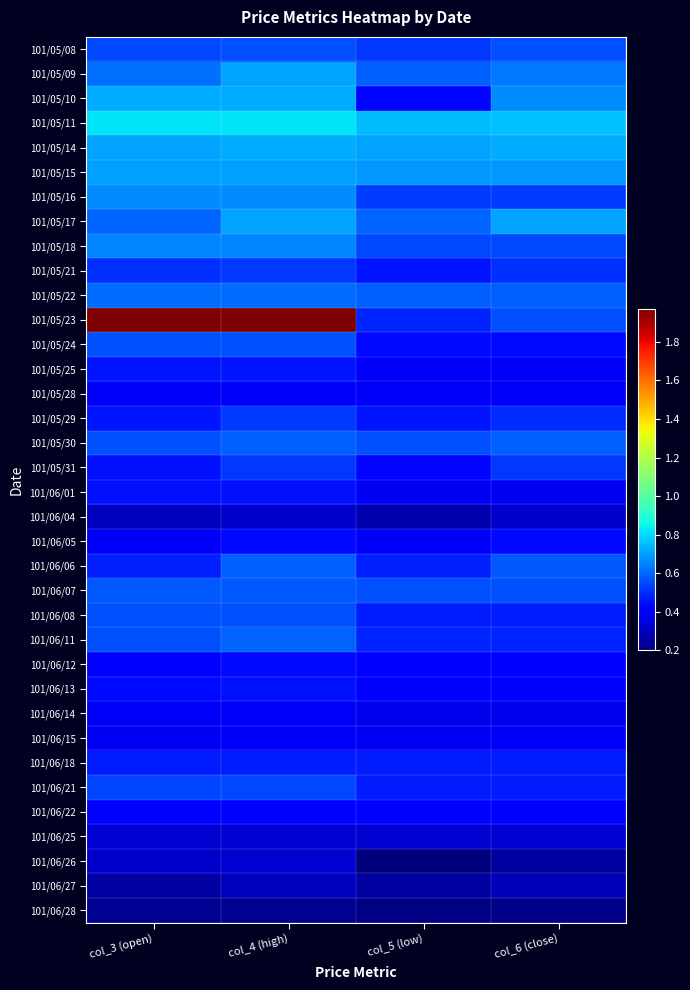

Between col_4 (high) and col_3 (open), which is larger?

col_4 (high)